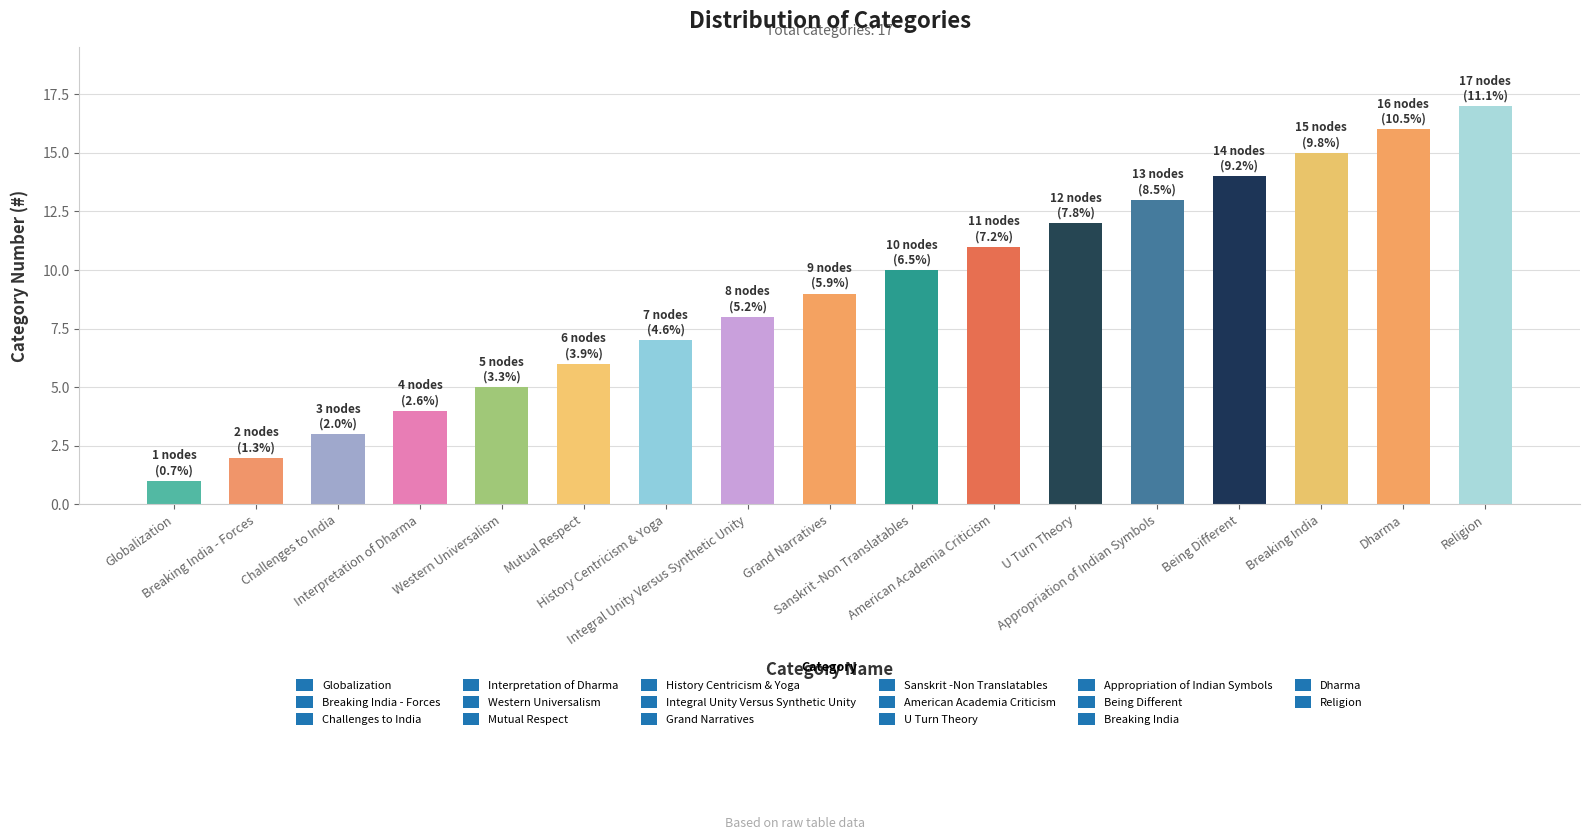

What is the difference between the values at U Turn Theory and Breaking India - Forces?

10